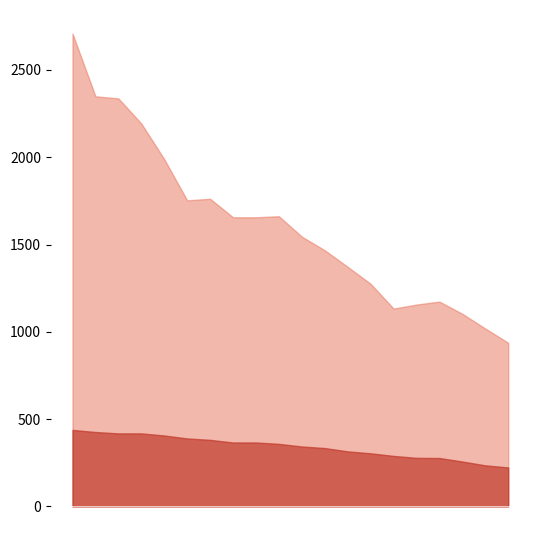

At which label does CamasOcup first exceed 1656?

2020-03-30